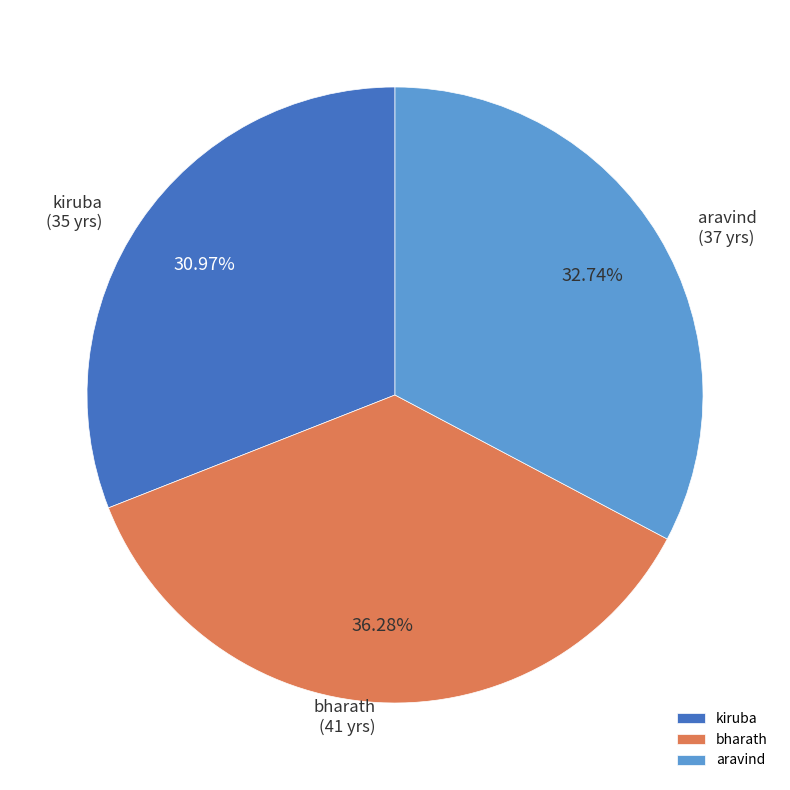

To the nearest percent, what portion does kiruba represent?

31%